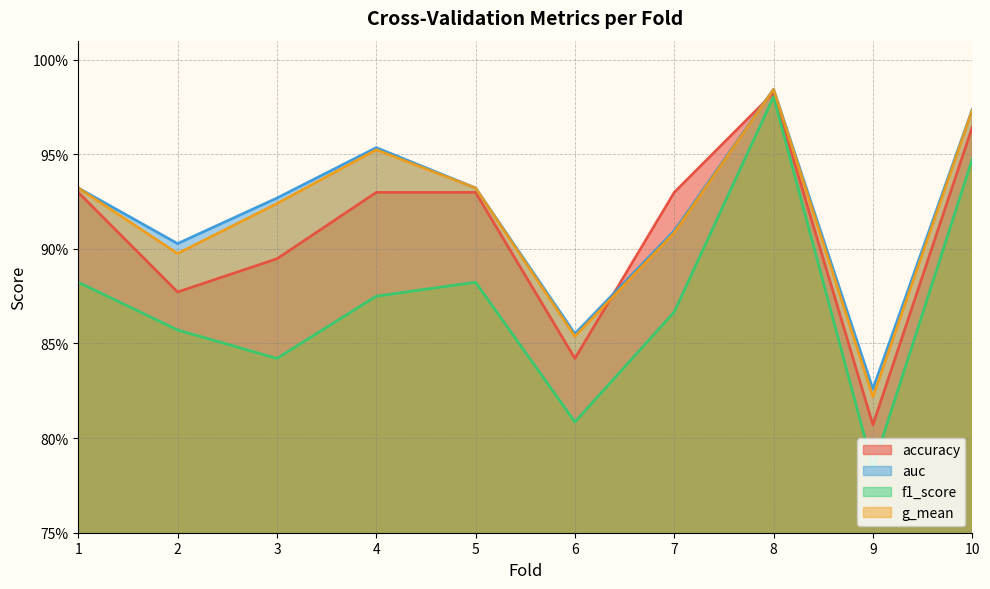

The f1_score series shows 0.3 at 10. True or false?

False